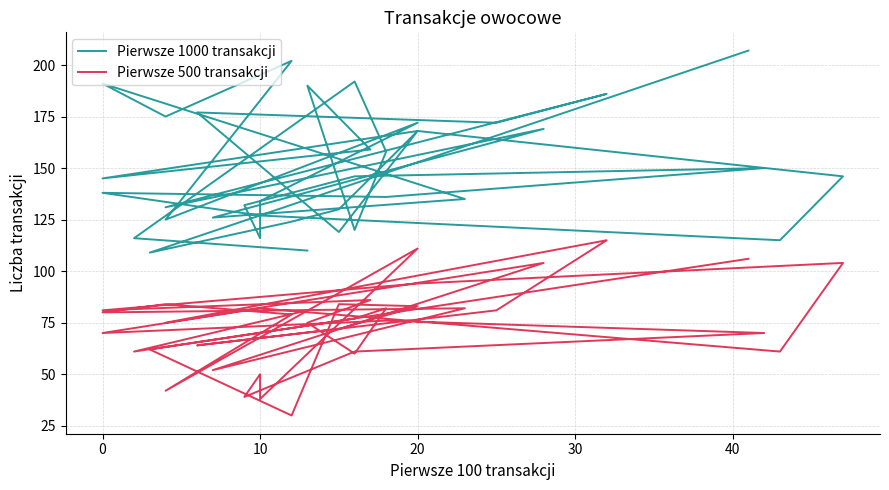

How many lines are shown in the chart?

2